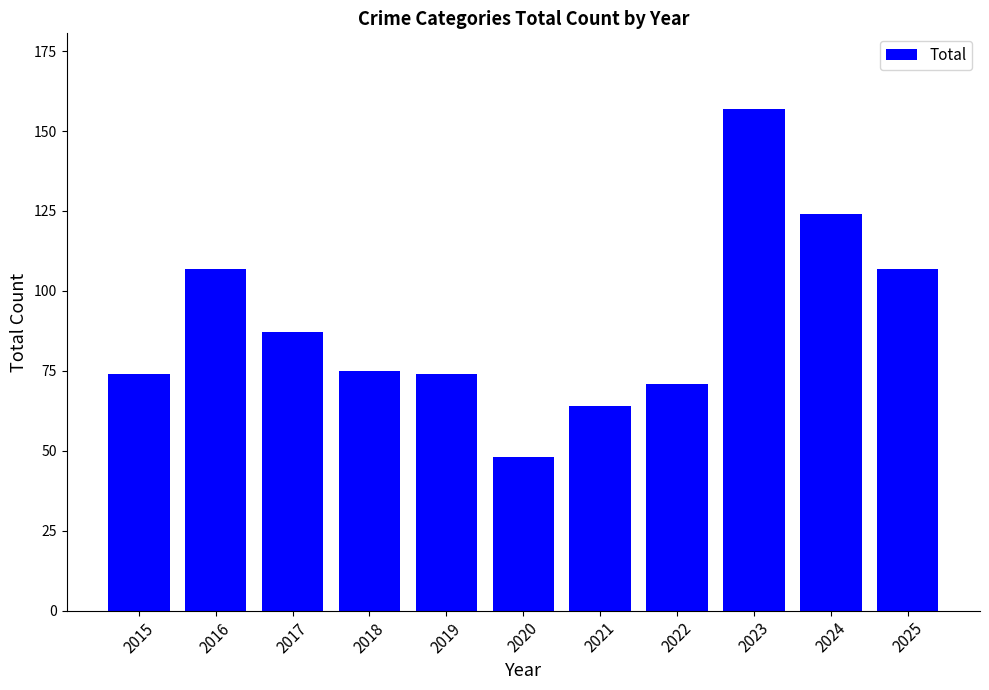

Where does the data first go above 75?

2016